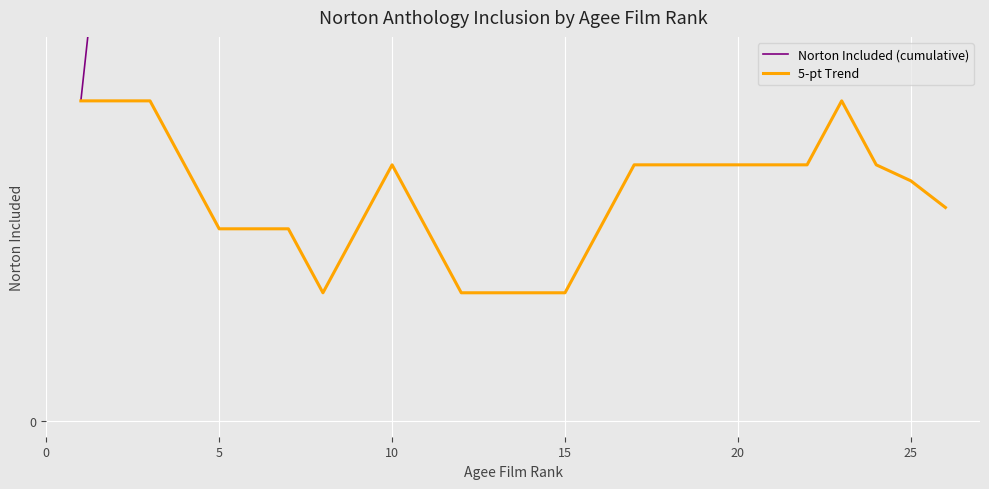

Reading right to left, transcribe all the data shown in this chart.

Norton Included (cumulative): 18.0	18.0	17.0	16.0	15.0	14.0	13.0	13.0	12.0	11.0	10.0	9.0	9.0	9.0	9.0	8.0	7.0	7.0	6.0	5.0	5.0	5.0	4.0	3.0	2.0	1.0
5-pt Trend: 0.7	0.8	0.8	1.0	0.8	0.8	0.8	0.8	0.8	0.8	0.6	0.4	0.4	0.4	0.4	0.6	0.8	0.6	0.4	0.6	0.6	0.6	0.8	1.0	1.0	1.0